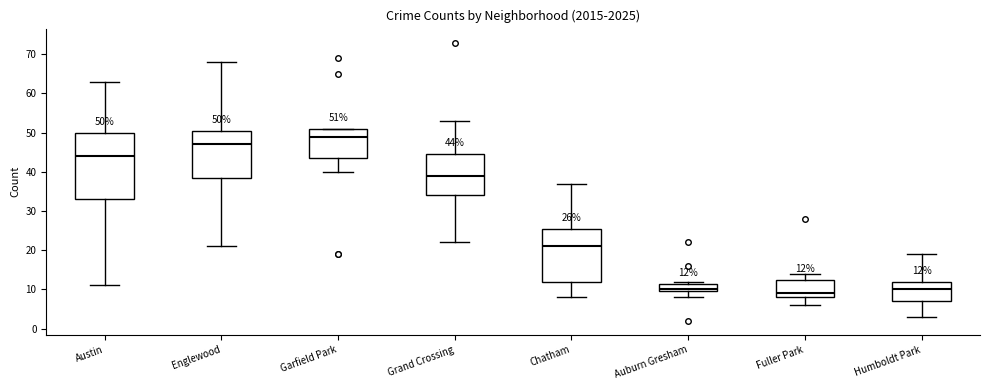

Which box's median line is the highest?

Garfield Park